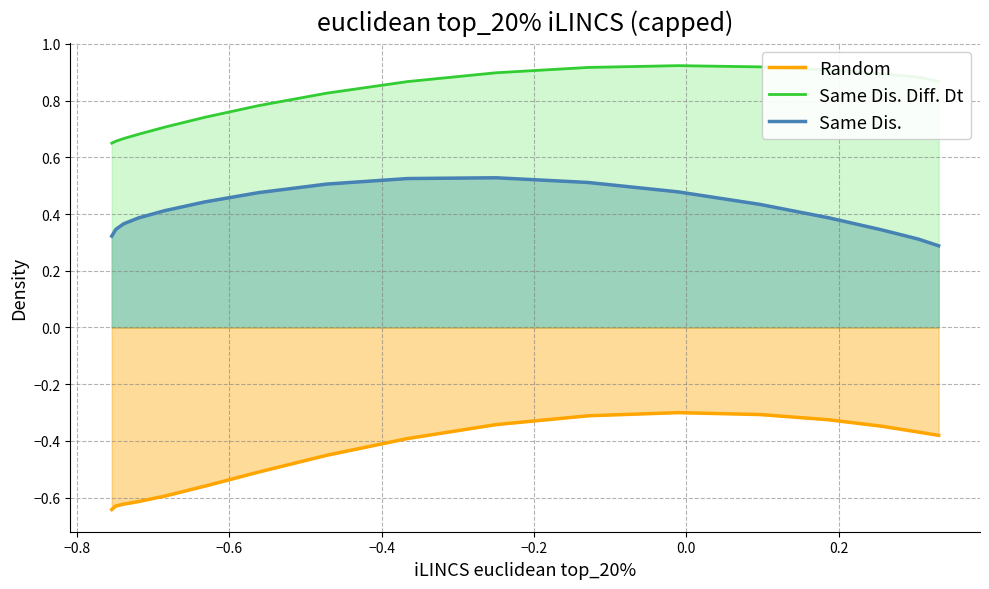

What is the average value of the Same Dis. Diff. Dt series?

0.8